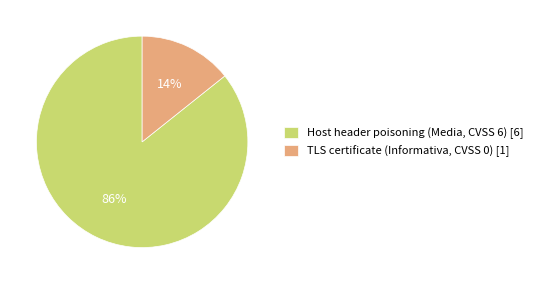

Is there any slice that represents more than half of the pie?

Yes